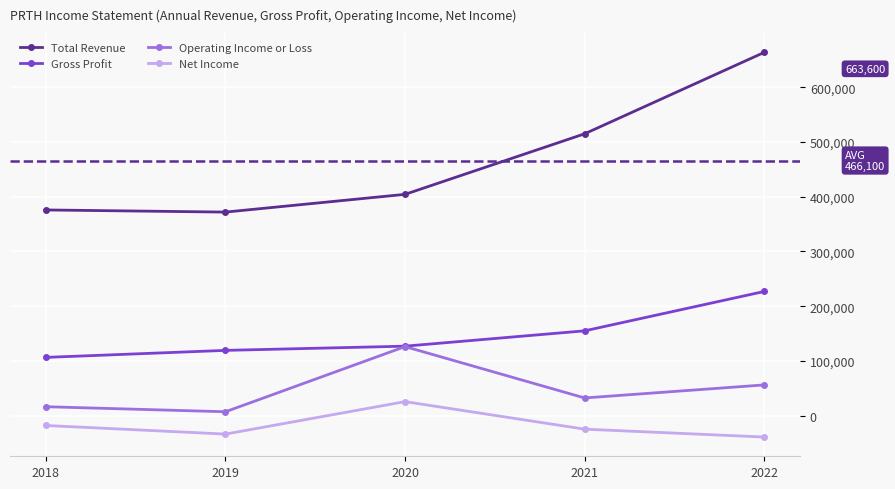

True or false: Operating Income or Loss and Total Revenue intersect in this chart.

False